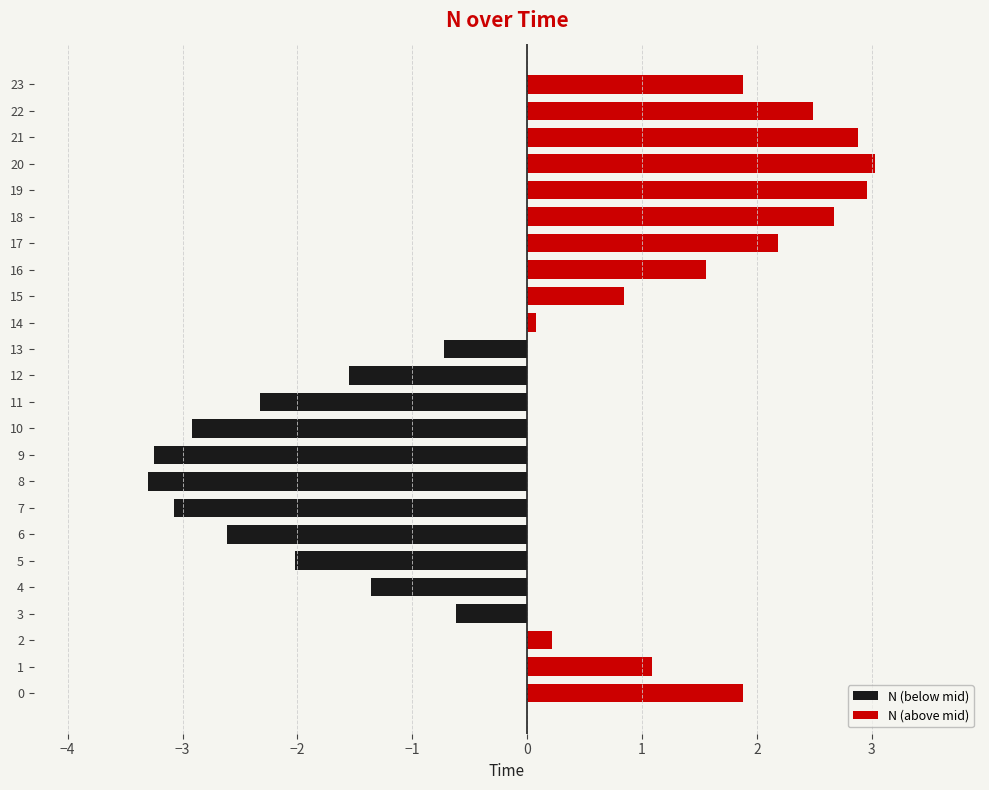

How many groups of bars are there?

24